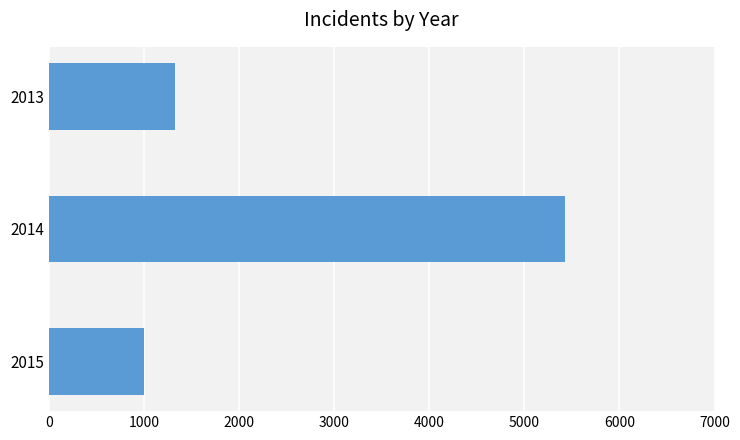

Rank the categories by value from highest to lowest.

2014, 2013, 2015